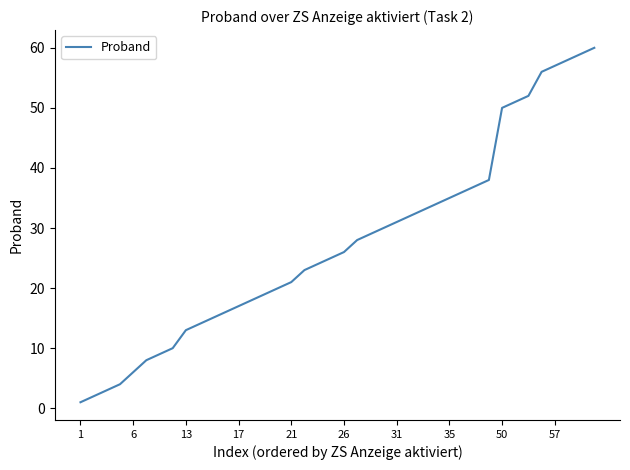

Reading left to right, what are all the values shown in this chart?

1	2	3	4	6	8	9	10	13	14	15	16	17	18	19	20	21	23	24	25	26	28	29	30	31	32	33	34	35	36	37	38	50	51	52	56	57	58	59	60